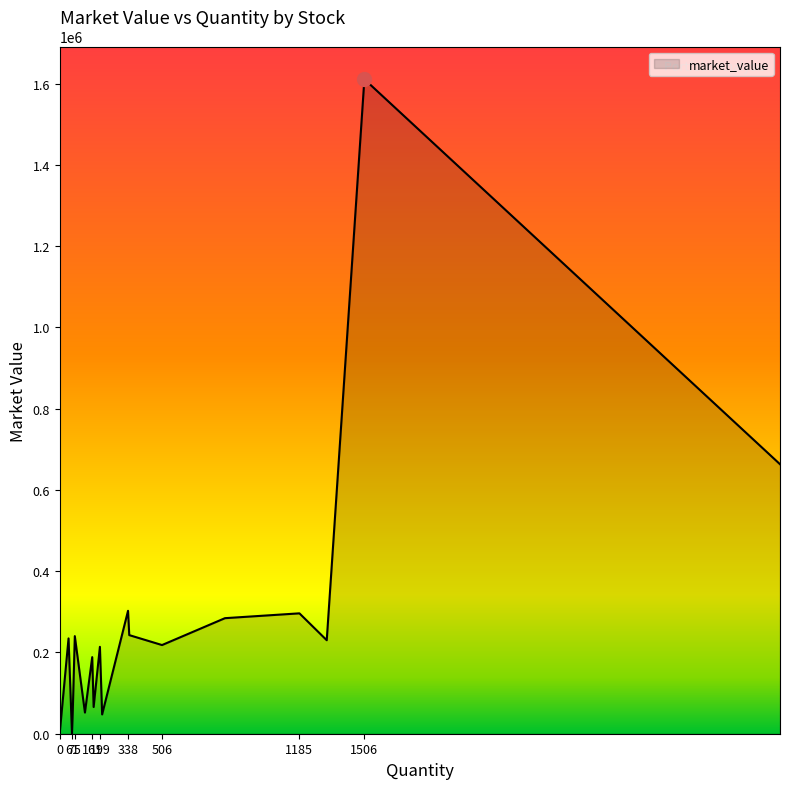

Does the chart display data point markers on the line(s)?

No